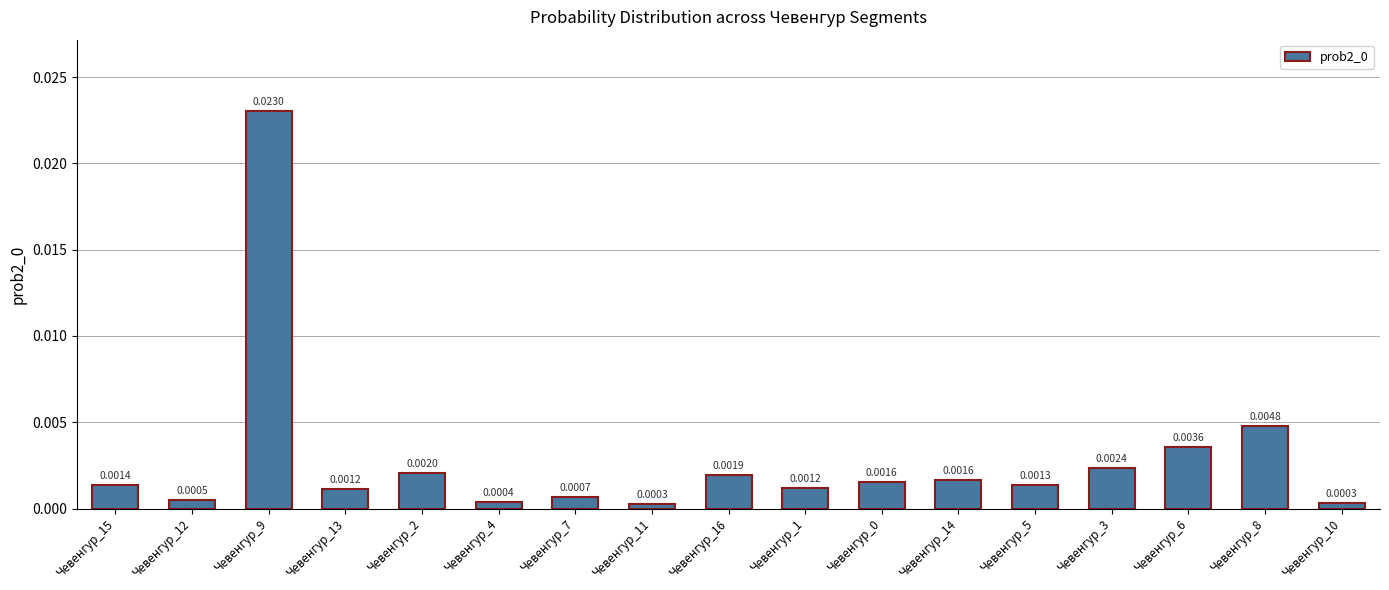

Which has a higher value, Чевенгур_14 or Чевенгур_1?

Чевенгур_14